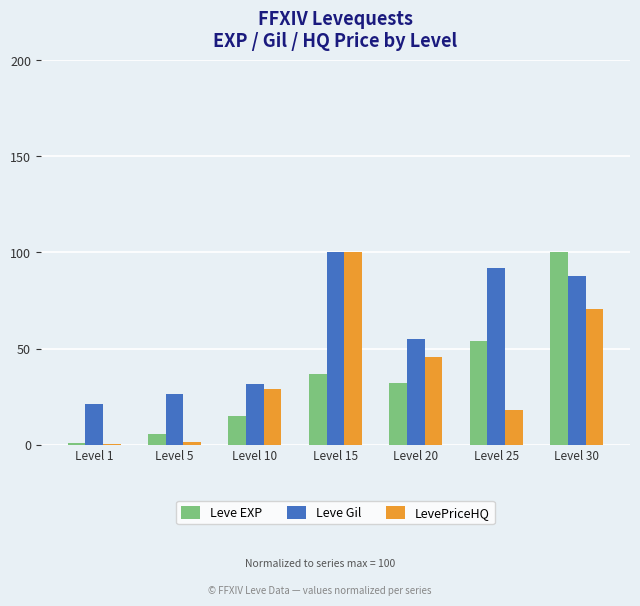

At which label does Leve Gil reach its peak?

Level 15